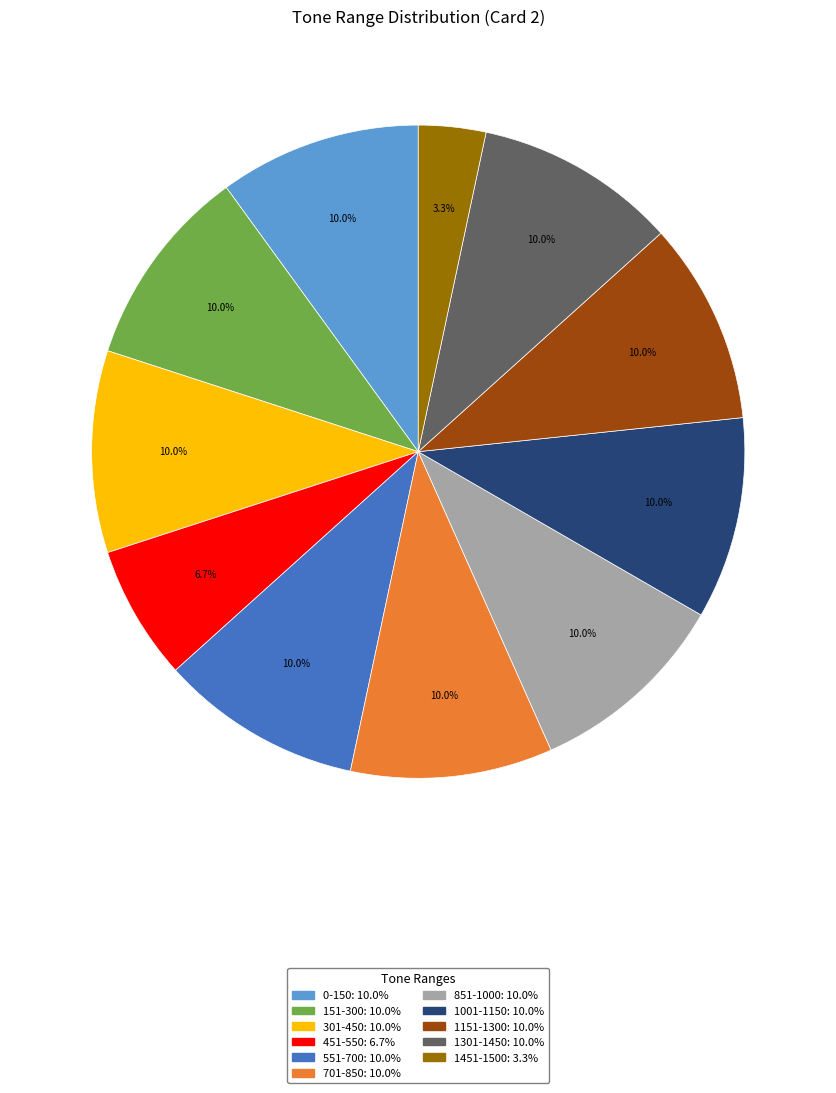

Count the number of slices in the pie.

11